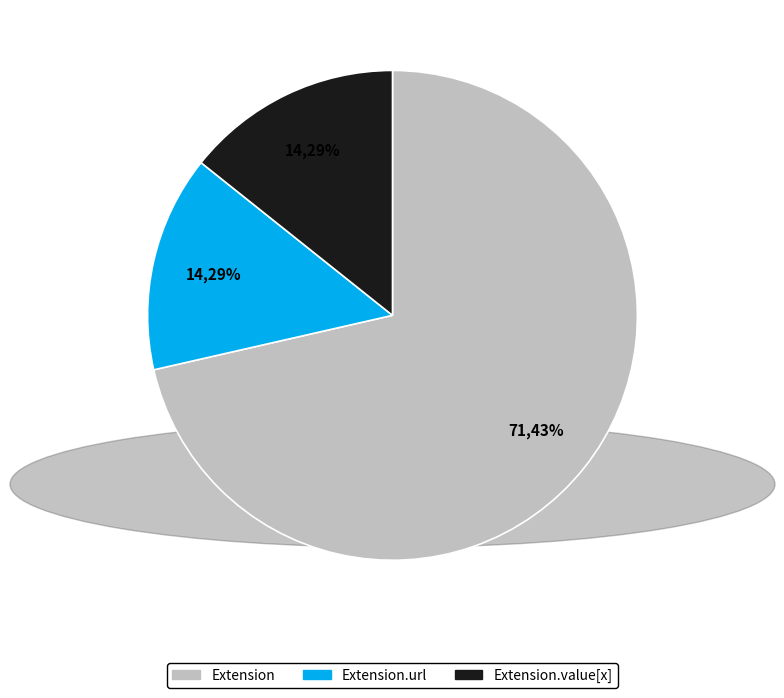

Count the number of slices in the pie.

5